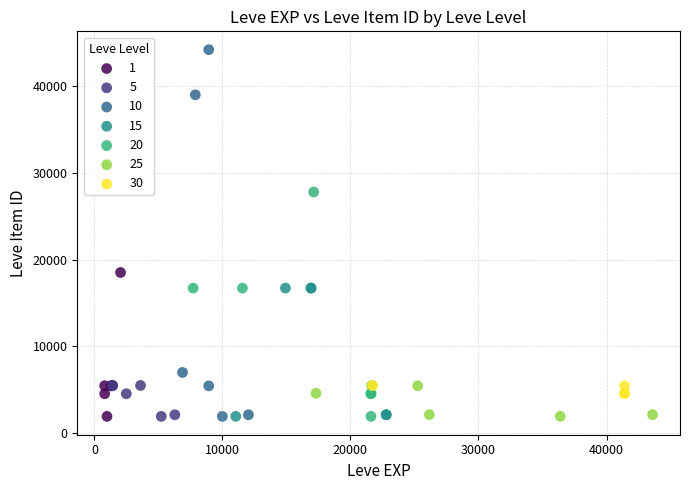

Which series has the widest spread of Y values?

10